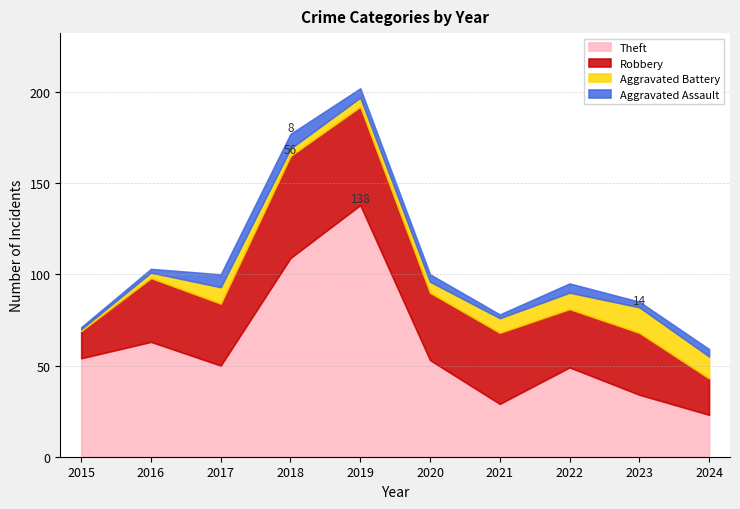

Which series has the largest total across all categories?

Theft